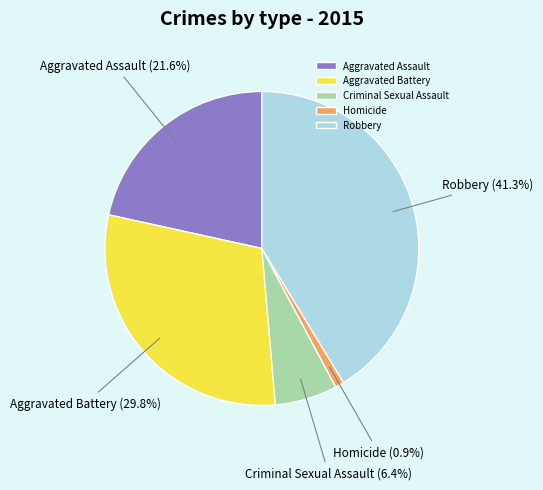

Does any single category account for the majority?

No